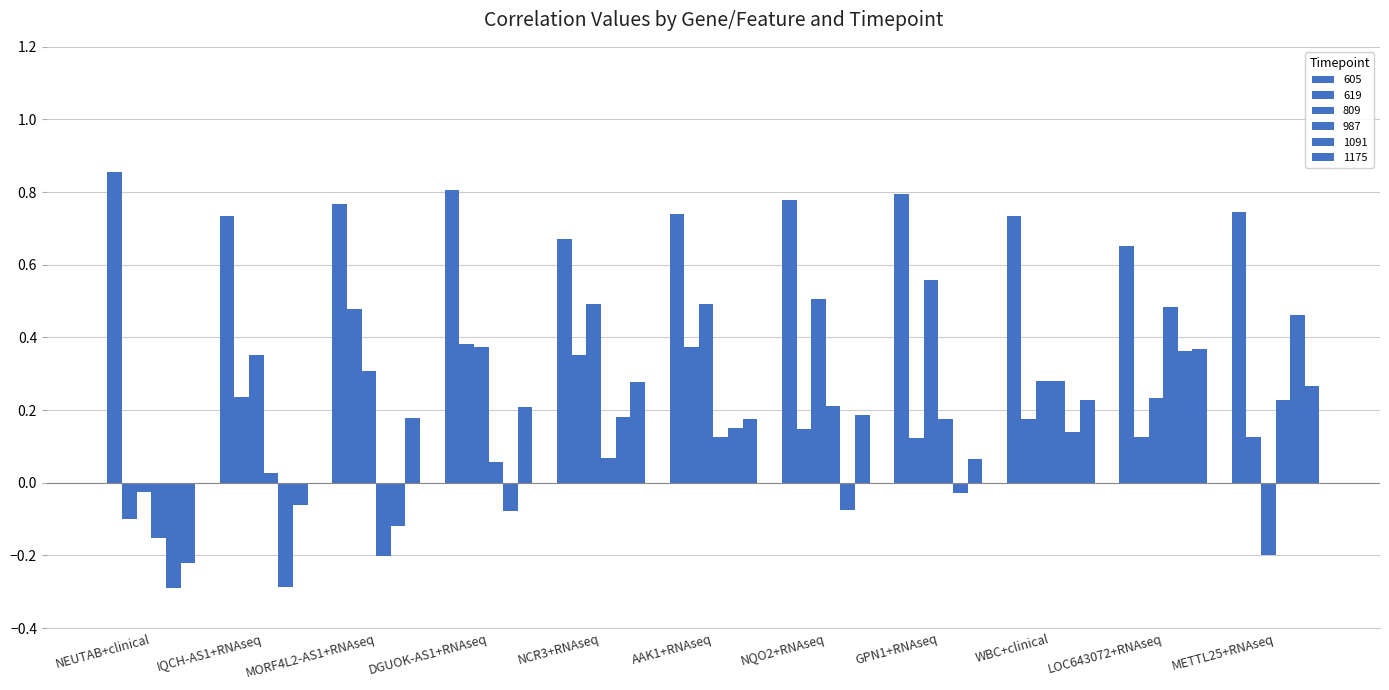

Which series changed the most between NCR3+RNAseq and GPN1+RNAseq?

619